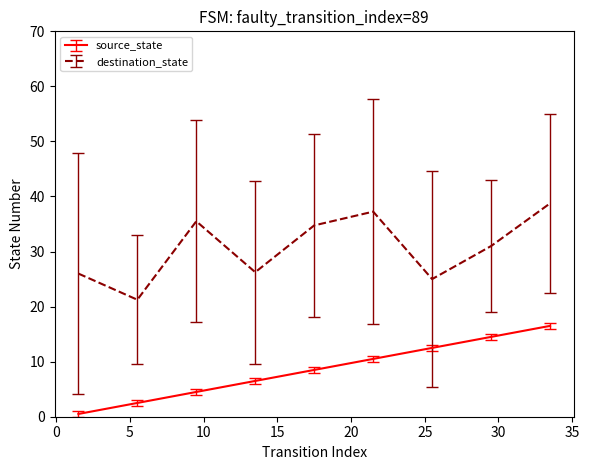

What are all the series names shown in the legend?

source_state, destination_state